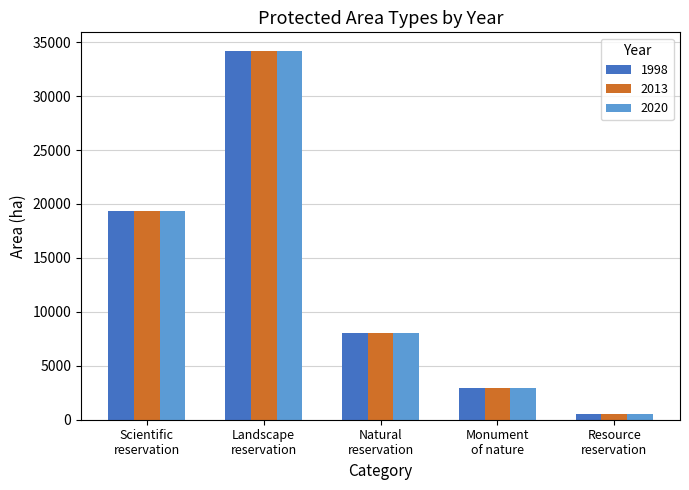

How many categories are shown in the chart?

5